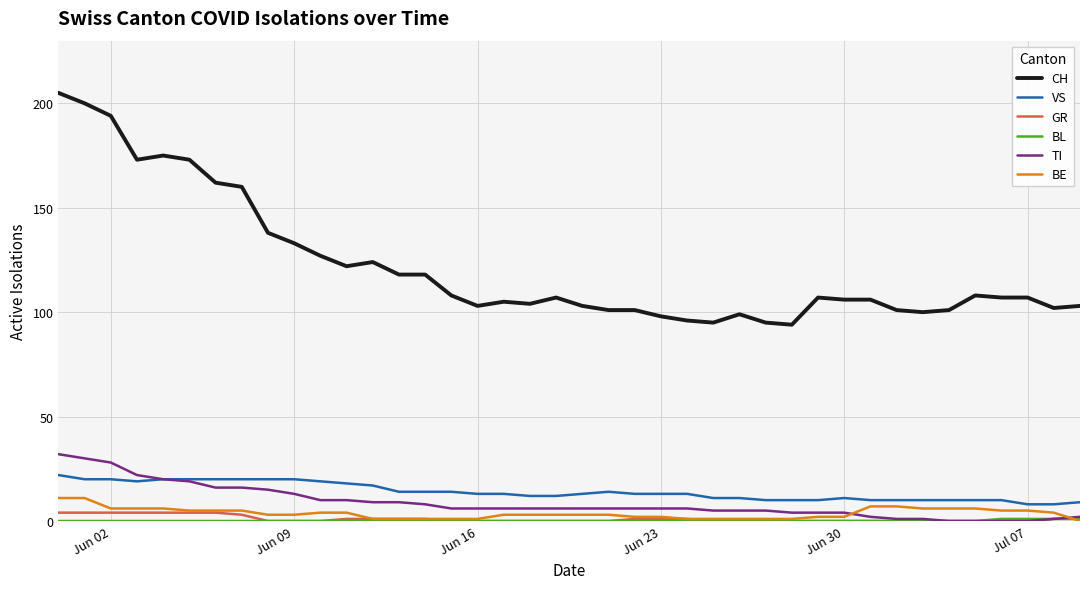

What is the greatest value displayed?

205